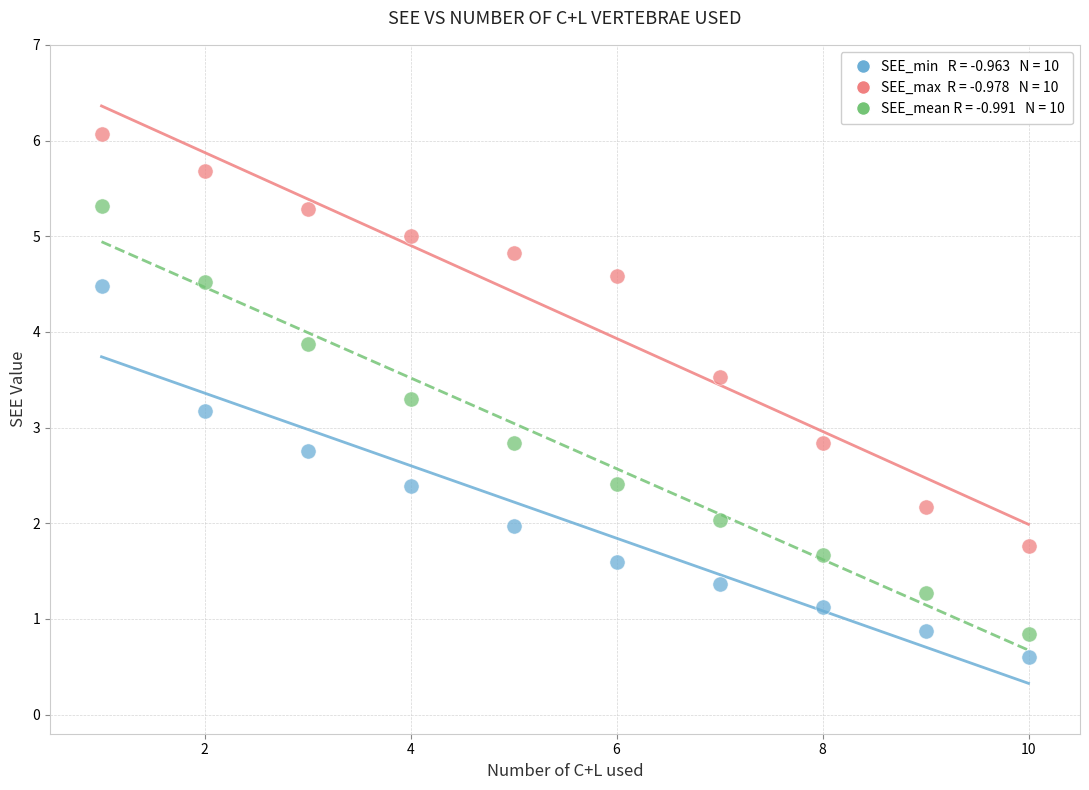

Across all data points, what is the range of X values (max minus min)?

9.0